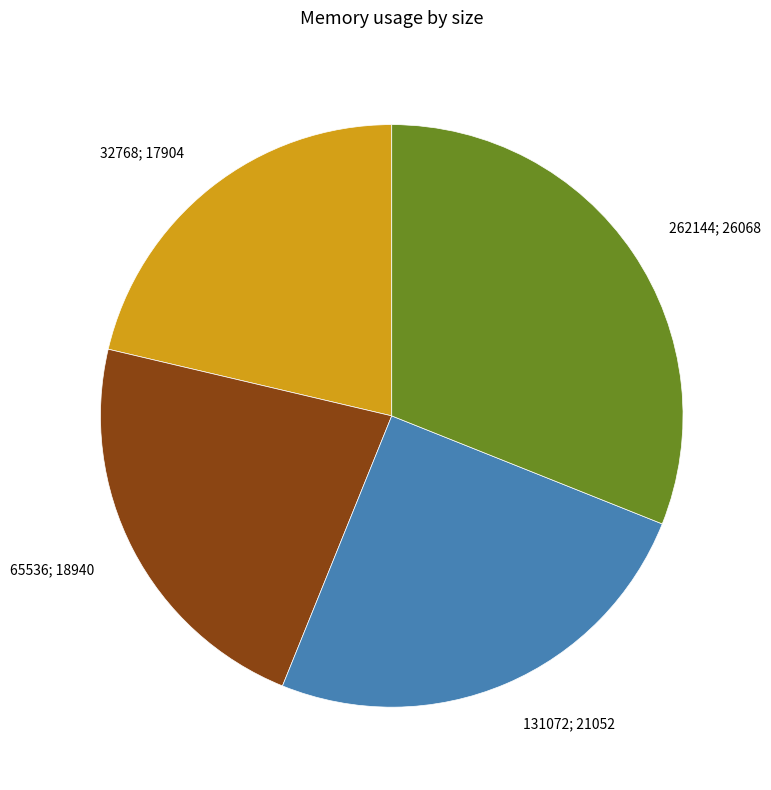

Is there any slice that represents more than half of the pie?

No